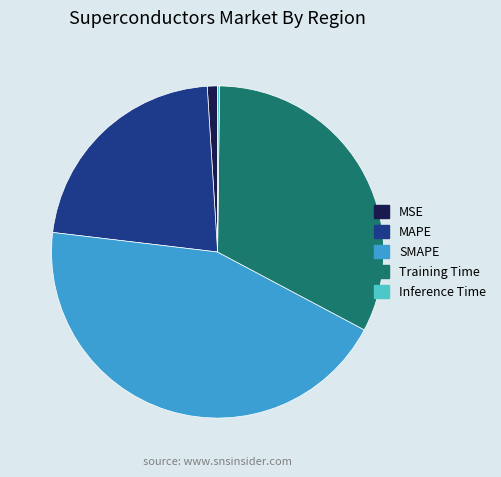

Does any single category account for the majority?

No